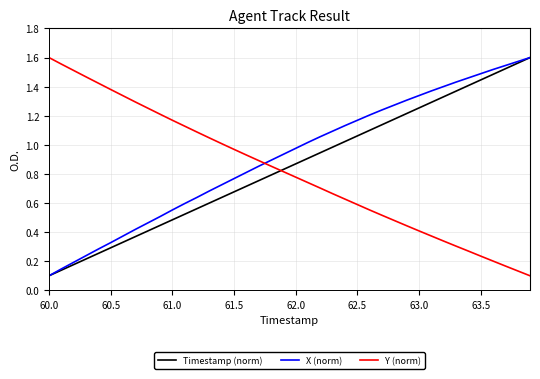

How many intersections are there between X (norm) and Y (norm)?

1